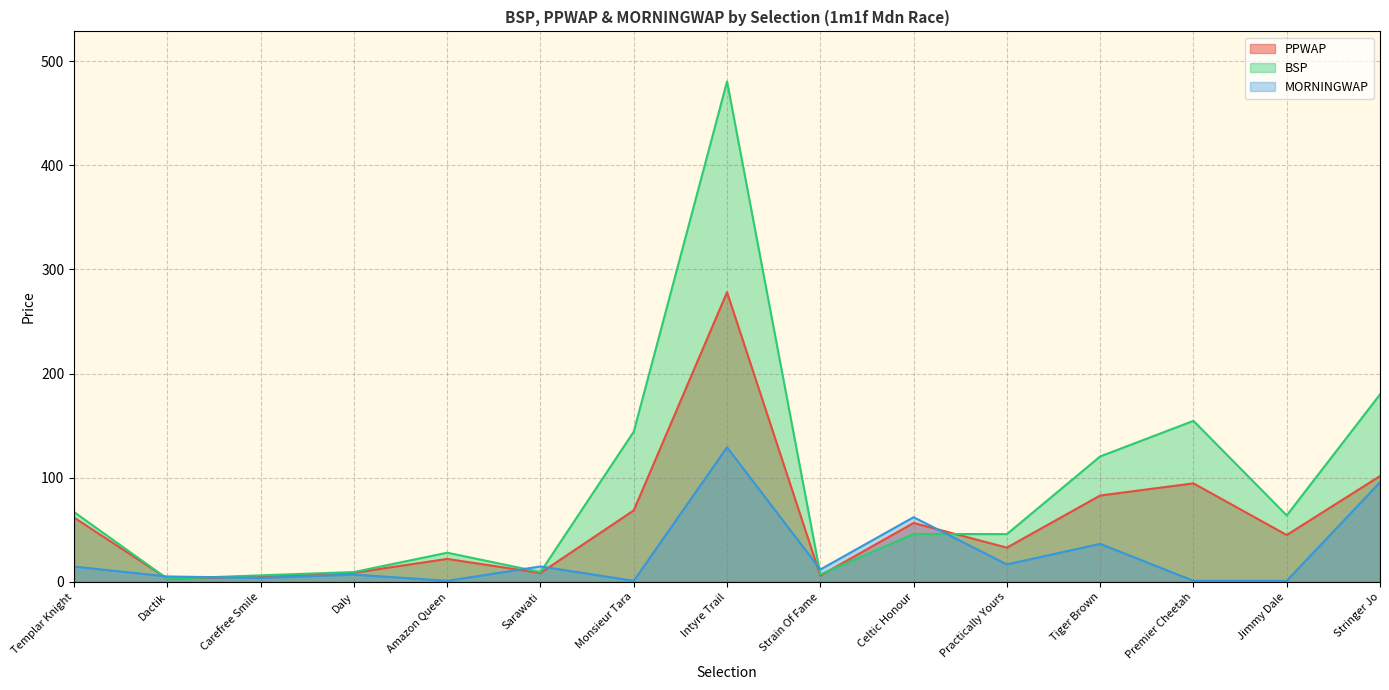

List the labels in order of PPWAP value, largest first.

Intyre Trail, Stringer Jo, Premier Cheetah, Tiger Brown, Monsieur Tara, Templar Knight, Celtic Honour, Jimmy Dale, Practically Yours, Amazon Queen, Daly, Sarawati, Strain Of Fame, Carefree Smile, Dactik